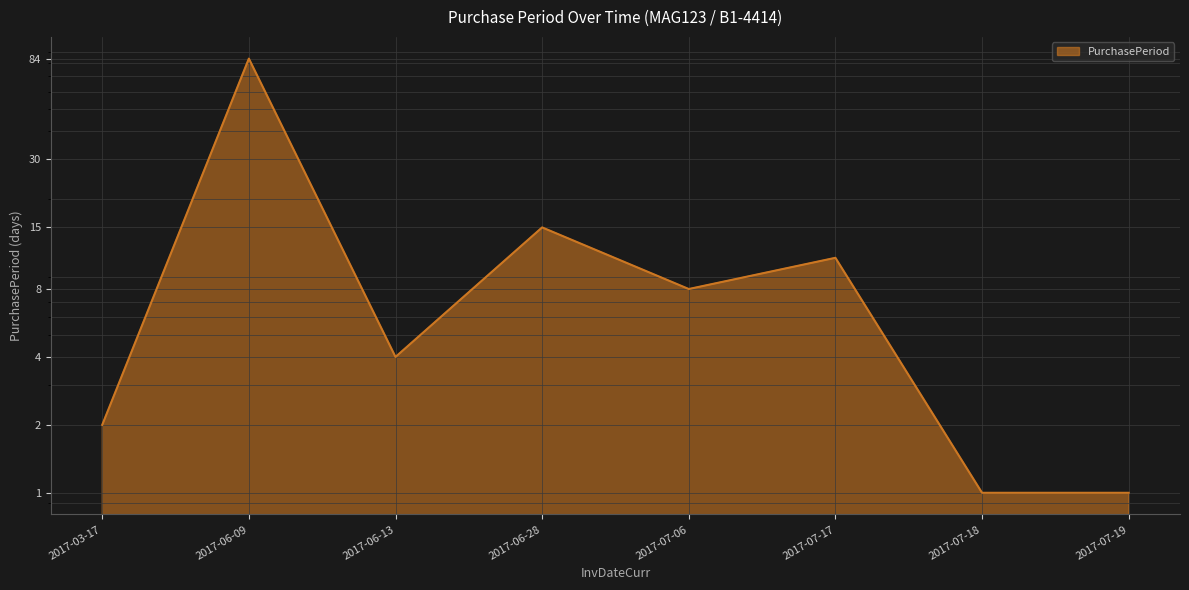

What is the sum of the values at 2017-06-09 and 2017-03-17?

86